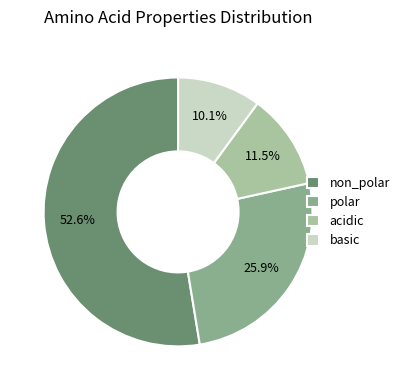

Which category has the smallest portion of the pie?

basic